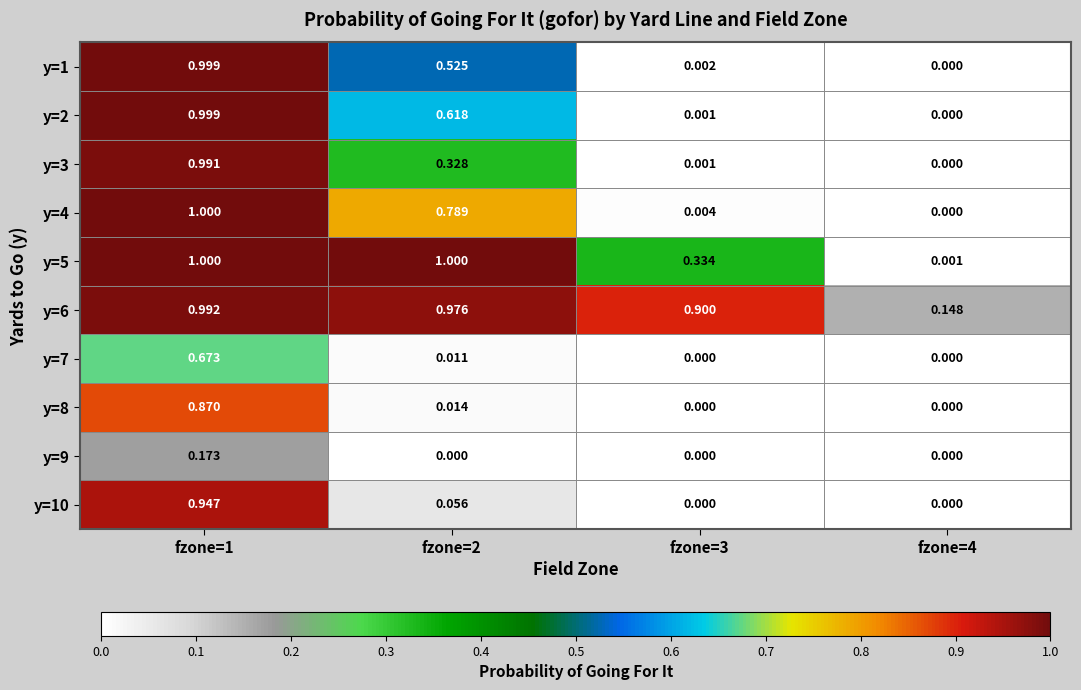

Is the value of y=4 at fzone=1 greater than the value of y=8 at fzone=2?

Yes